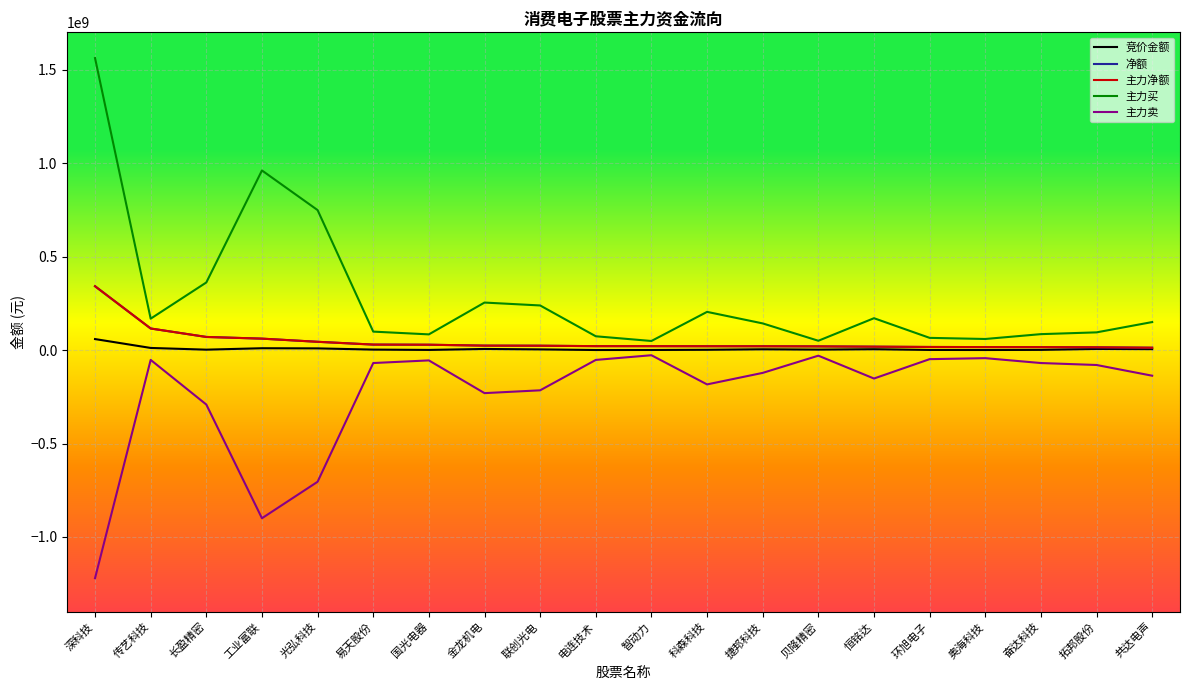

Rank the series at 联创光电 from highest to lowest value.

主力买, 净额, 主力净额, 竞价金额, 主力卖